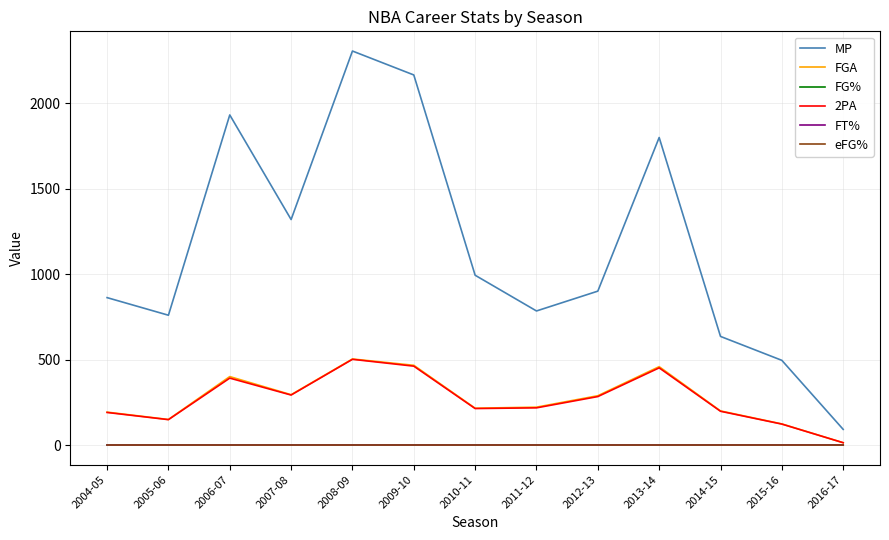

What is the approximate value of MP at 2011-12?

785.0